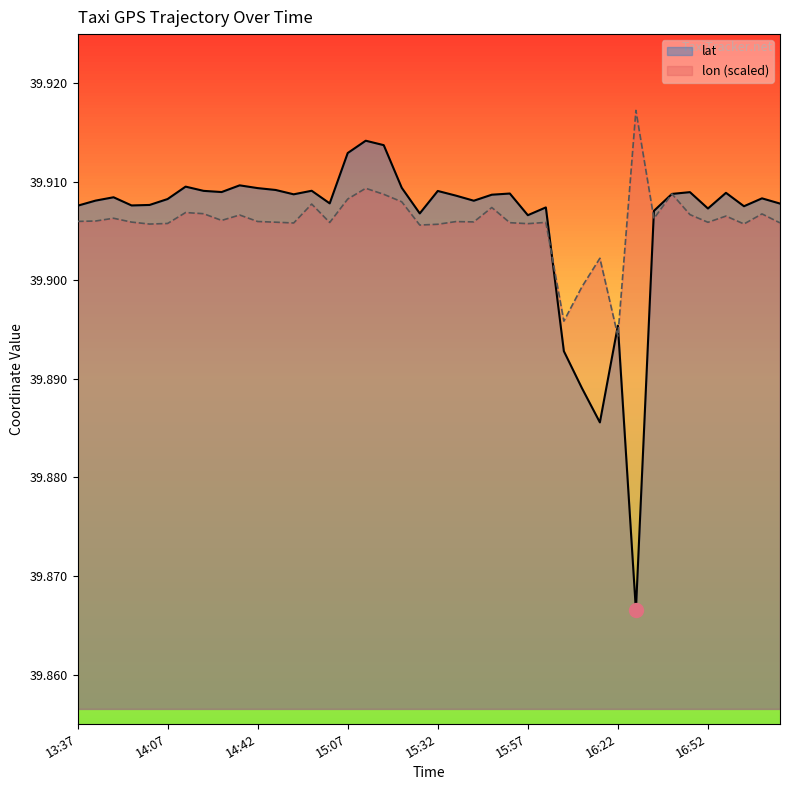

Is the value of lat at 14:07 greater than the value of lon at 16:27?

No